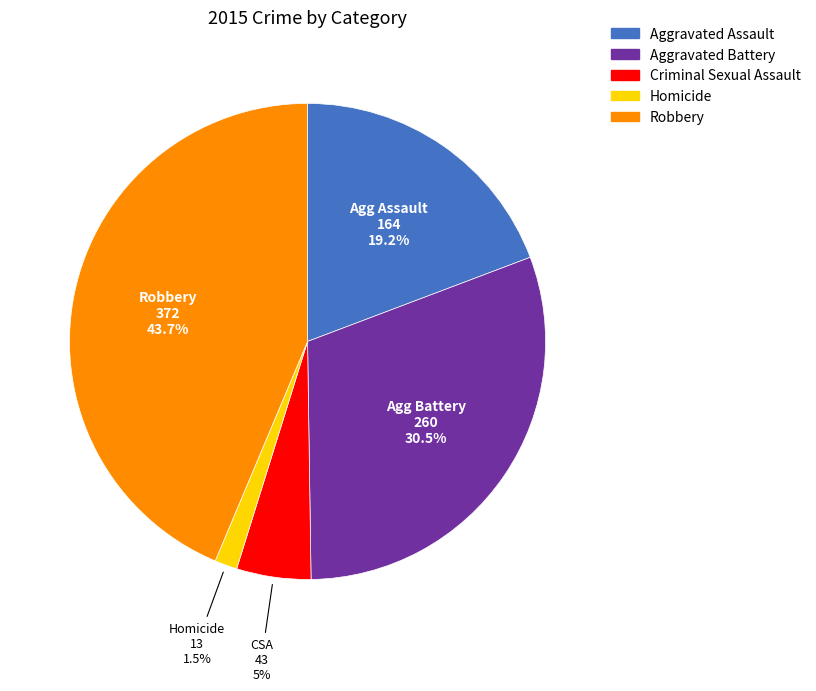

To the nearest percent, what is the average slice percentage?

20%